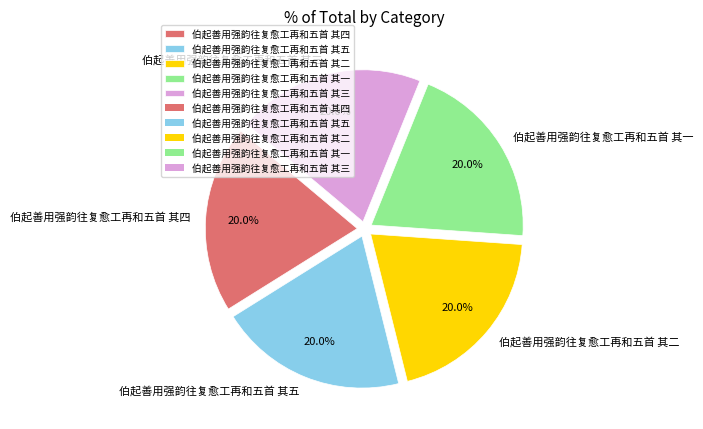

What is the ratio of the value at 伯起善用强韵往复愈工再和五首 其四 to the value at 伯起善用强韵往复愈工再和五首 其三?

1.0